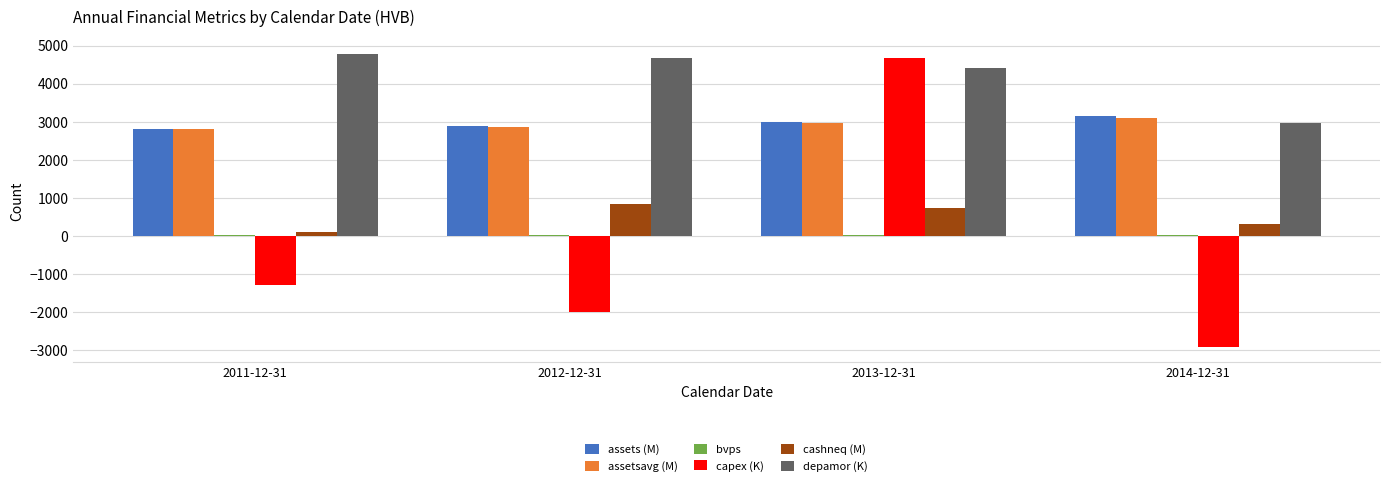

What is the greatest value displayed?

4771.0